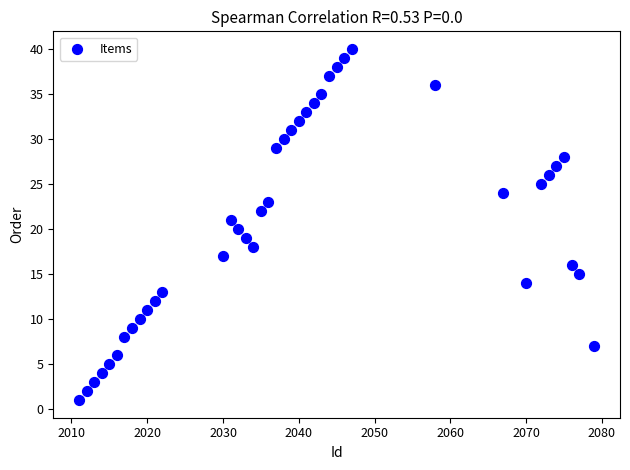

What is the range of X values (max minus min)?

68